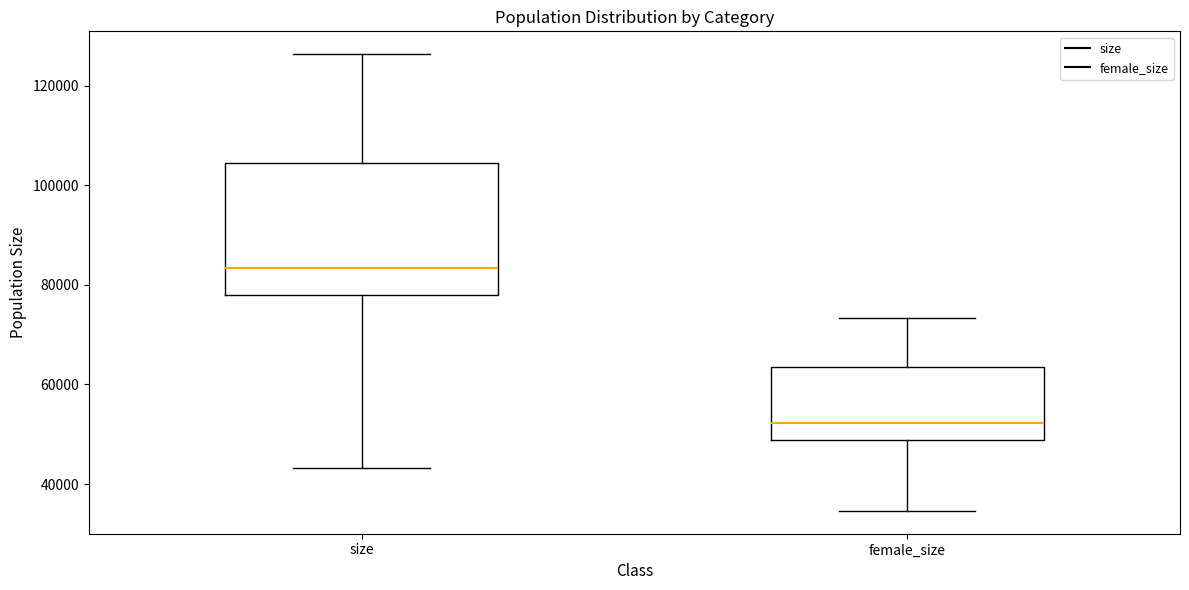

Reading left to right, transcribe this box plot: for each box, give where its median line is, the range the box spans, and where its two whiskers end, as read against the y-axis. The values are not printed on the chart, so give them approximately, as read against the axis.

size: median 84000, box 78000 to 104000, whiskers 44000 to 126000
female_size: median 52000, box 48000 to 64000, whiskers 34000 to 74000